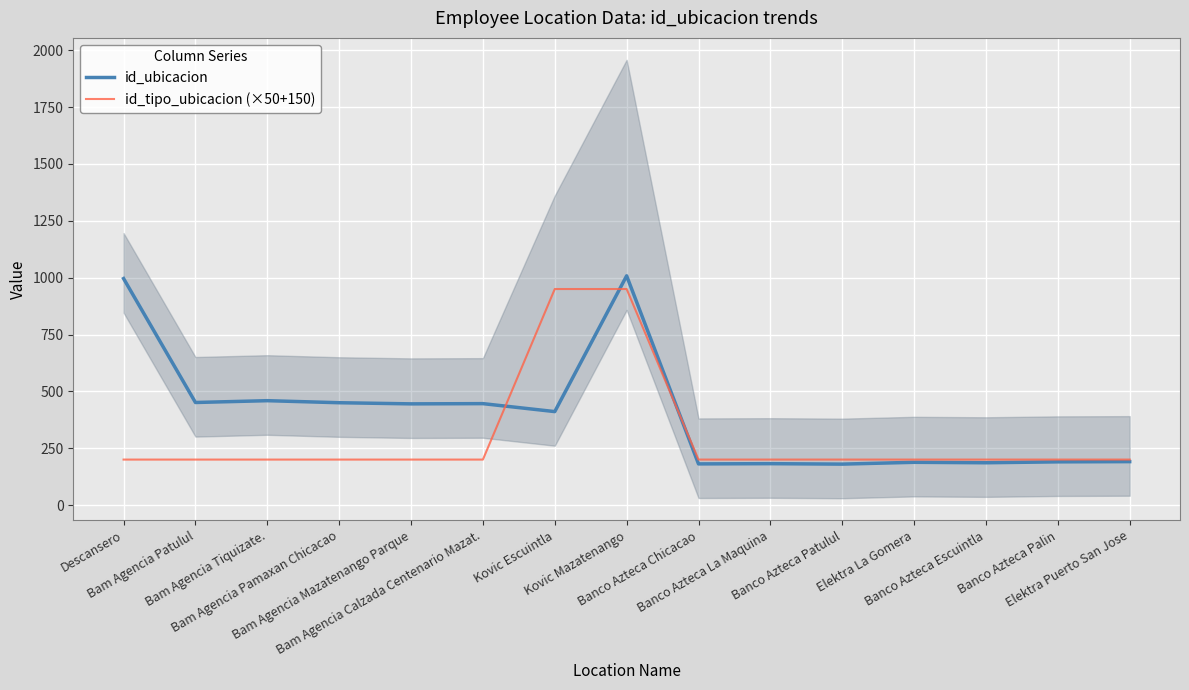

List the labels in order of id_ubicacion value, smallest first.

Banco Azteca Patulul, Banco Azteca Chicacao, Banco Azteca La Maquina, Banco Azteca Escuintla, Elektra La Gomera, Banco Azteca Palin, Elektra Puerto San Jose, Kovic Escuintla, Bam Agencia Mazatenango Parque, Bam Agencia Calzada Centenario Mazat., Bam Agencia Pamaxan Chicacao, Bam Agencia Patulul, Bam Agencia Tiquizate., Descansero, Kovic Mazatenango